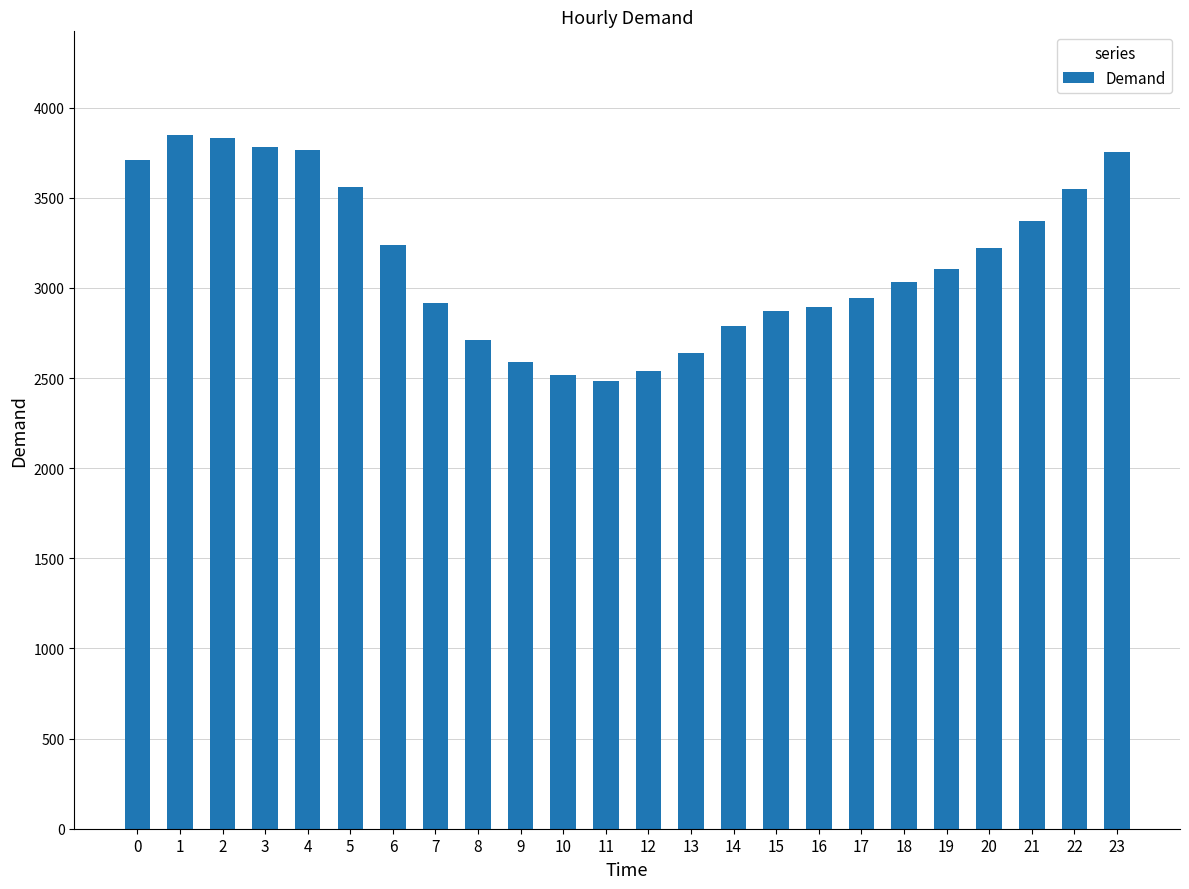

Does the chart contain stacked bars?

No